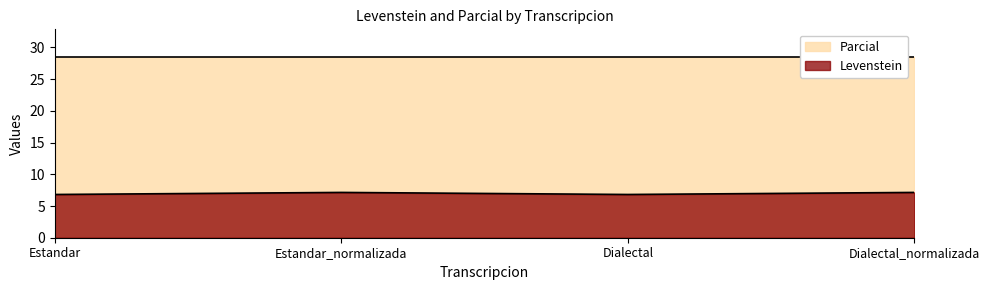

Where is the data nearest to the value 6?

Estandar